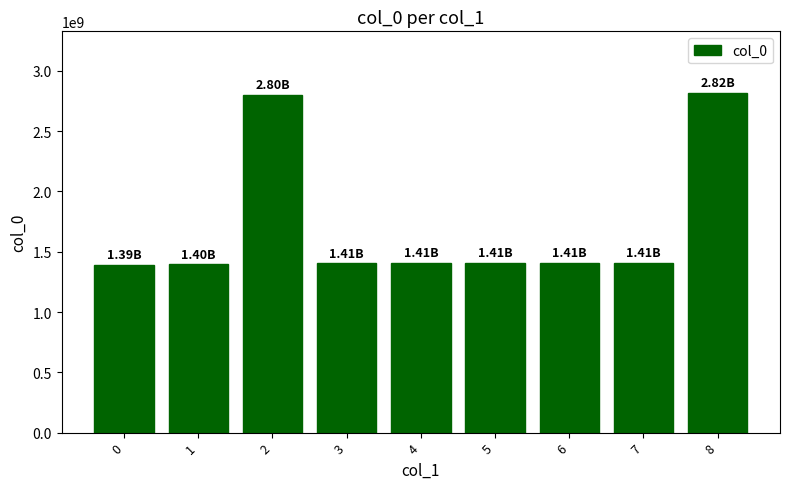

How many bars are there in total?

9